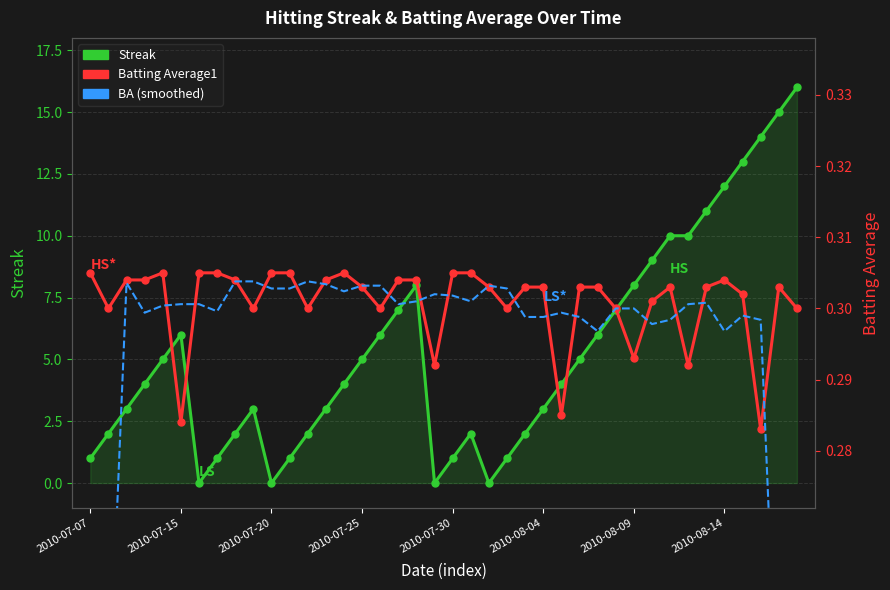

Is the value of Streak at 2010-07-20 greater than the value of Batting Average1 at 2010-07-25?

No